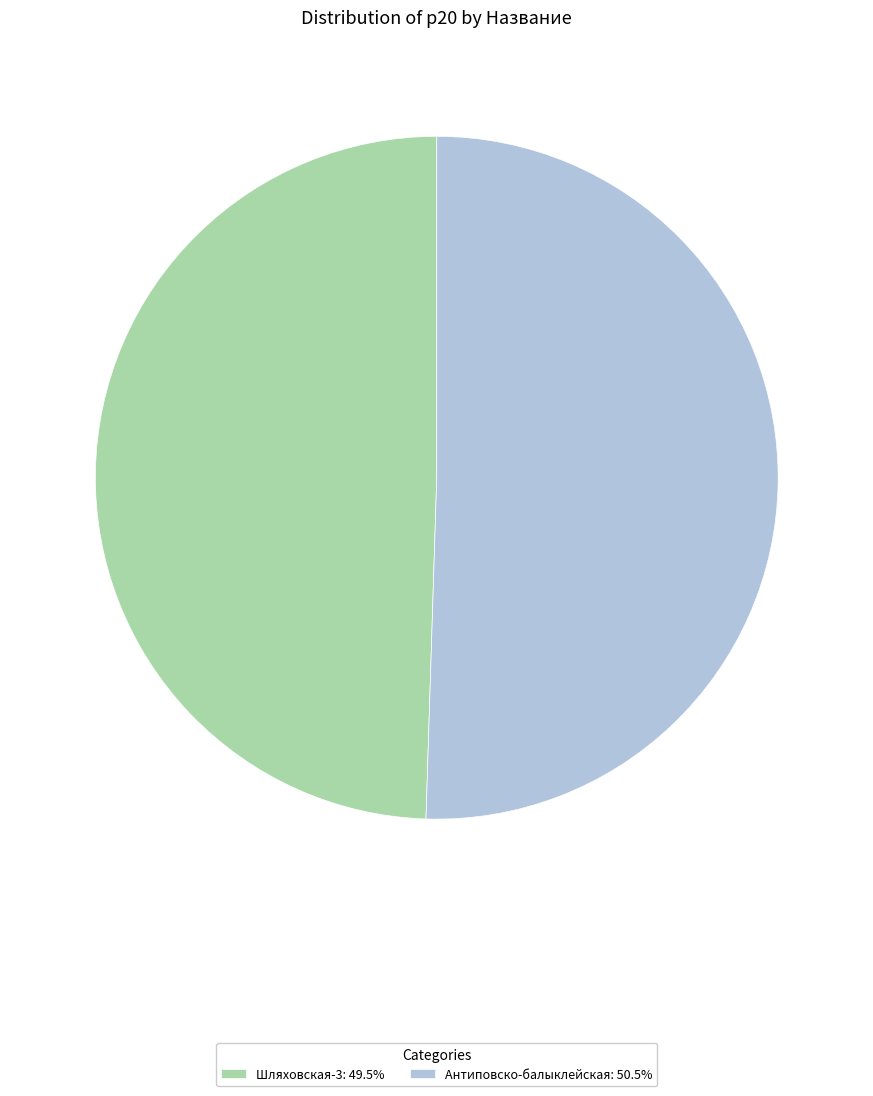

How many slices are in this pie chart?

2